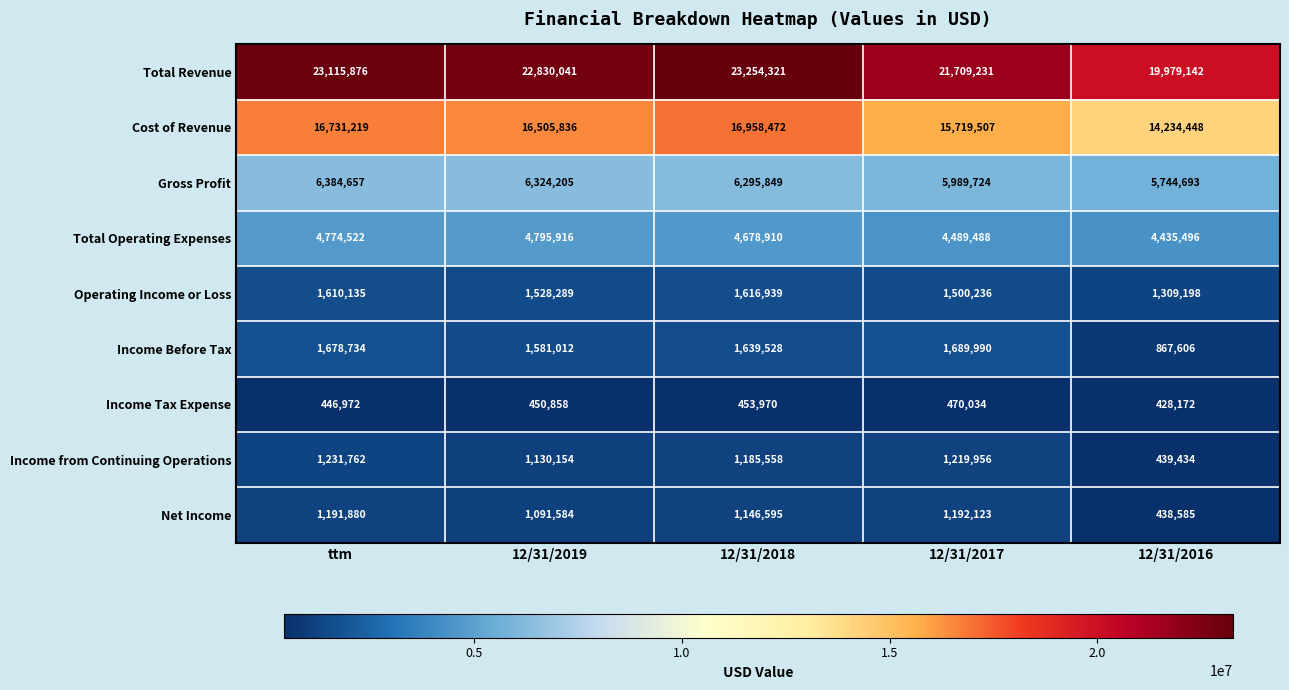

How many data points does each series have?

5